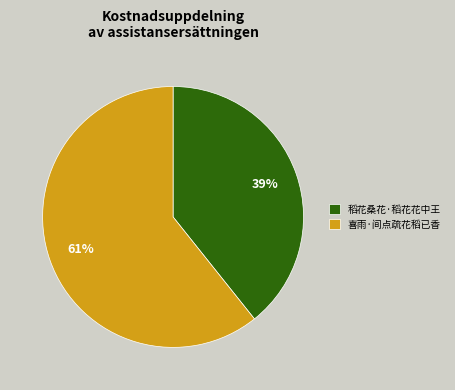

Which slice is the smallest?

稻花桑花·稻花花中王